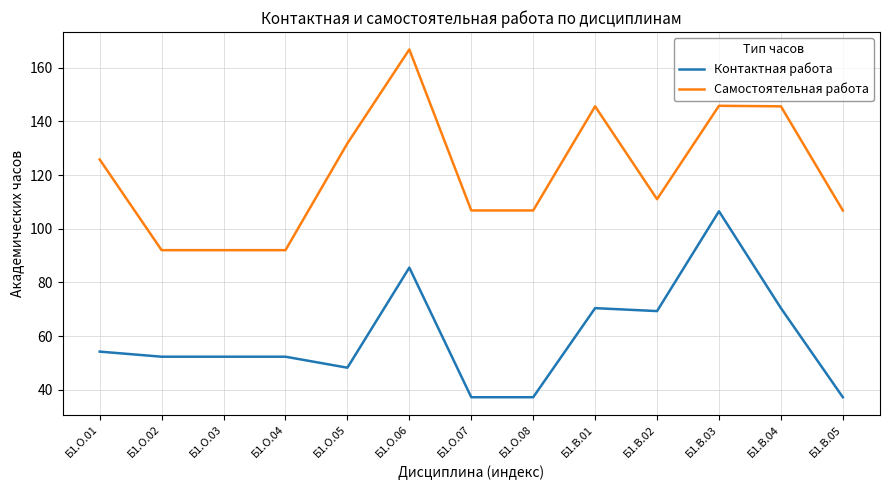

What is the minimum value for Контактная работа?

37.2